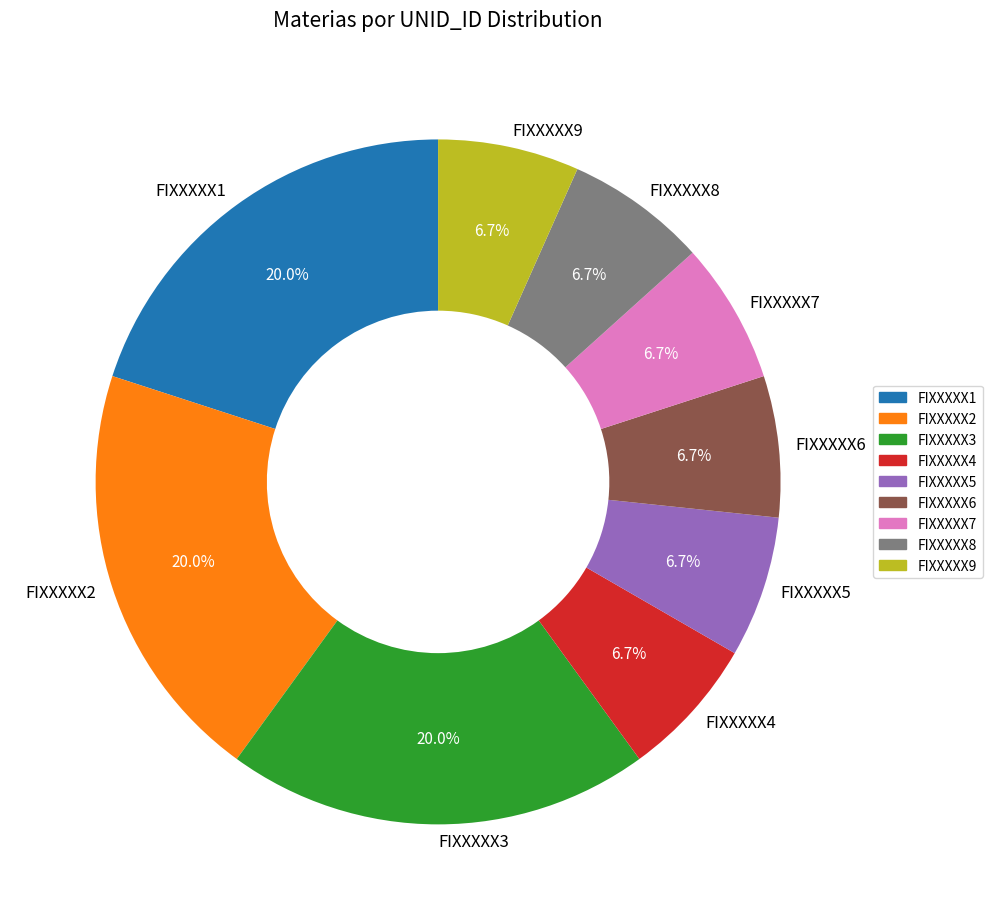

To the nearest percent, what is the average slice percentage?

11%